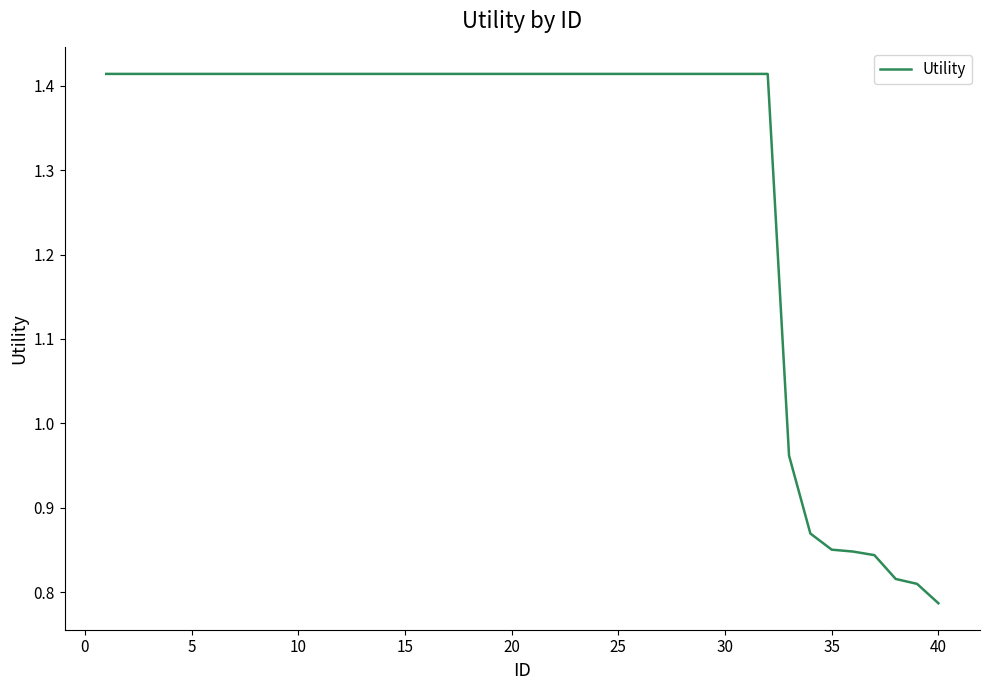

What is the difference between the maximum and minimum values?

0.6